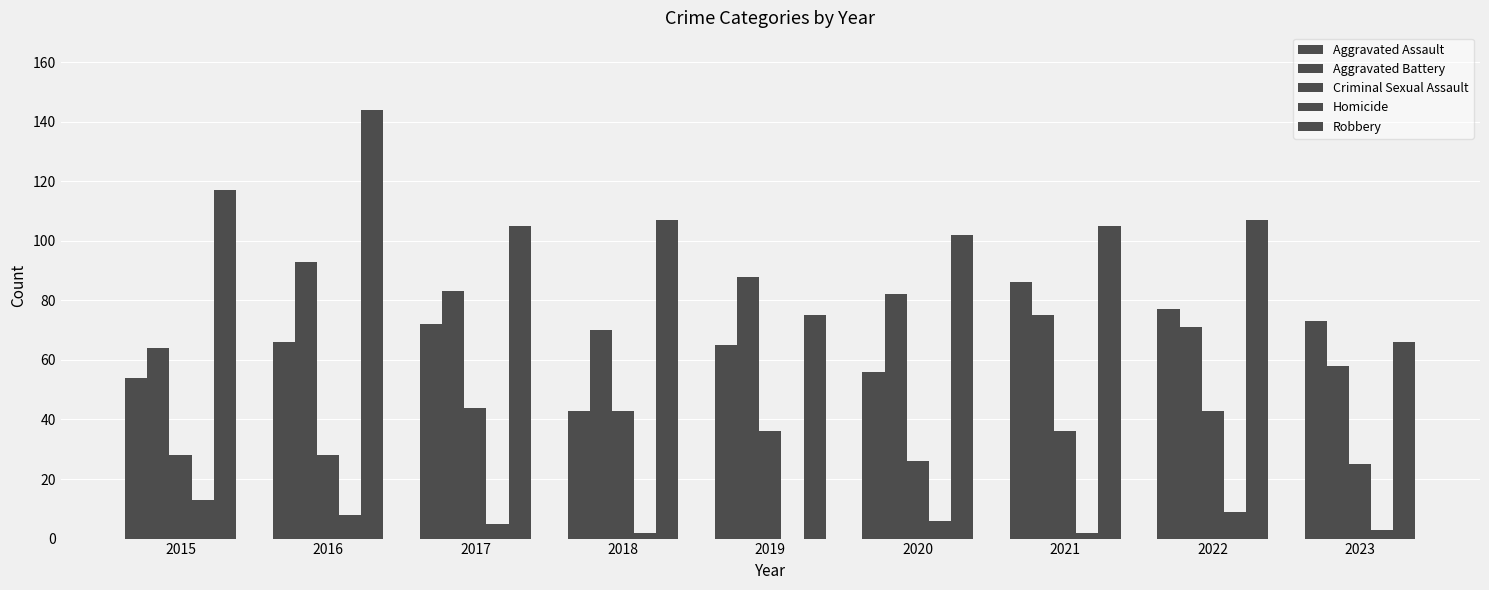

List the series in order of their peak value, lowest first.

Homicide, Criminal Sexual Assault, Aggravated Assault, Aggravated Battery, Robbery